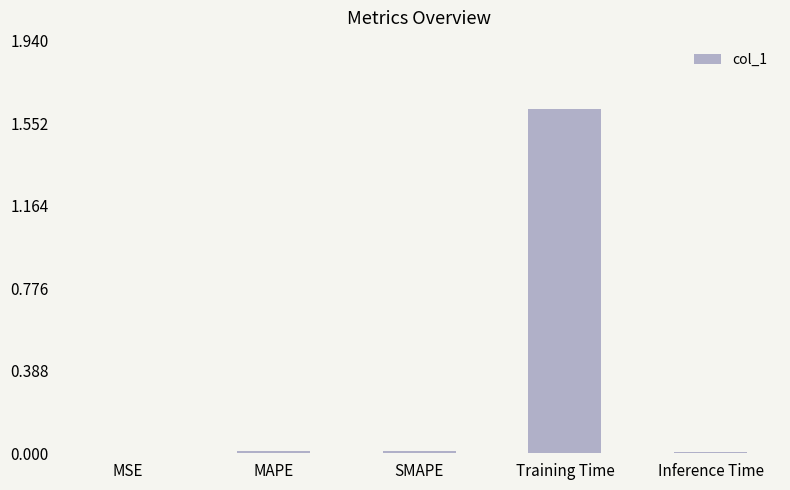

Which category has the highest value across all series?

Training Time